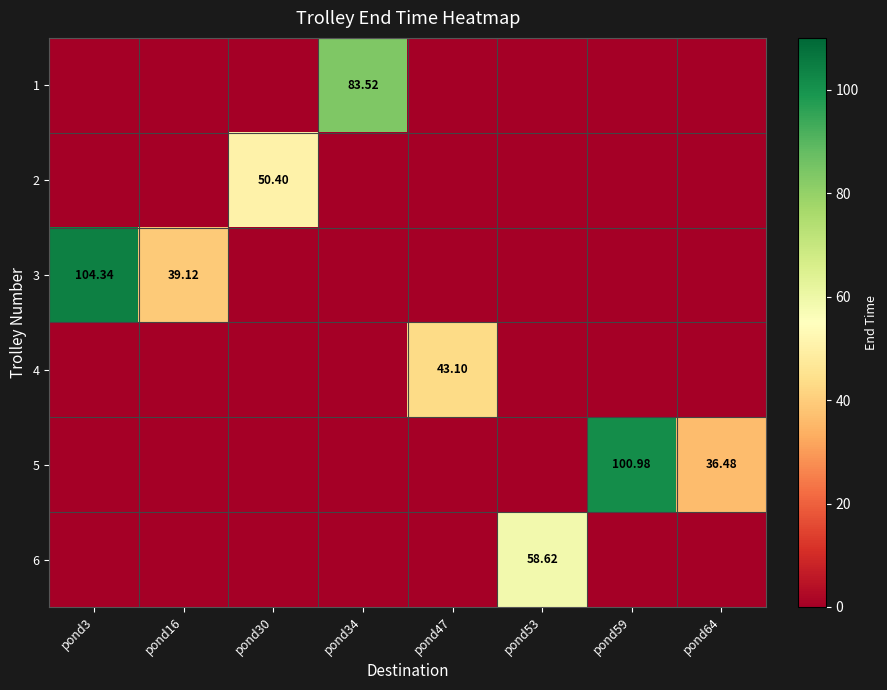

Is the value of 5 at pond64 greater than the value of 3 at pond16?

No